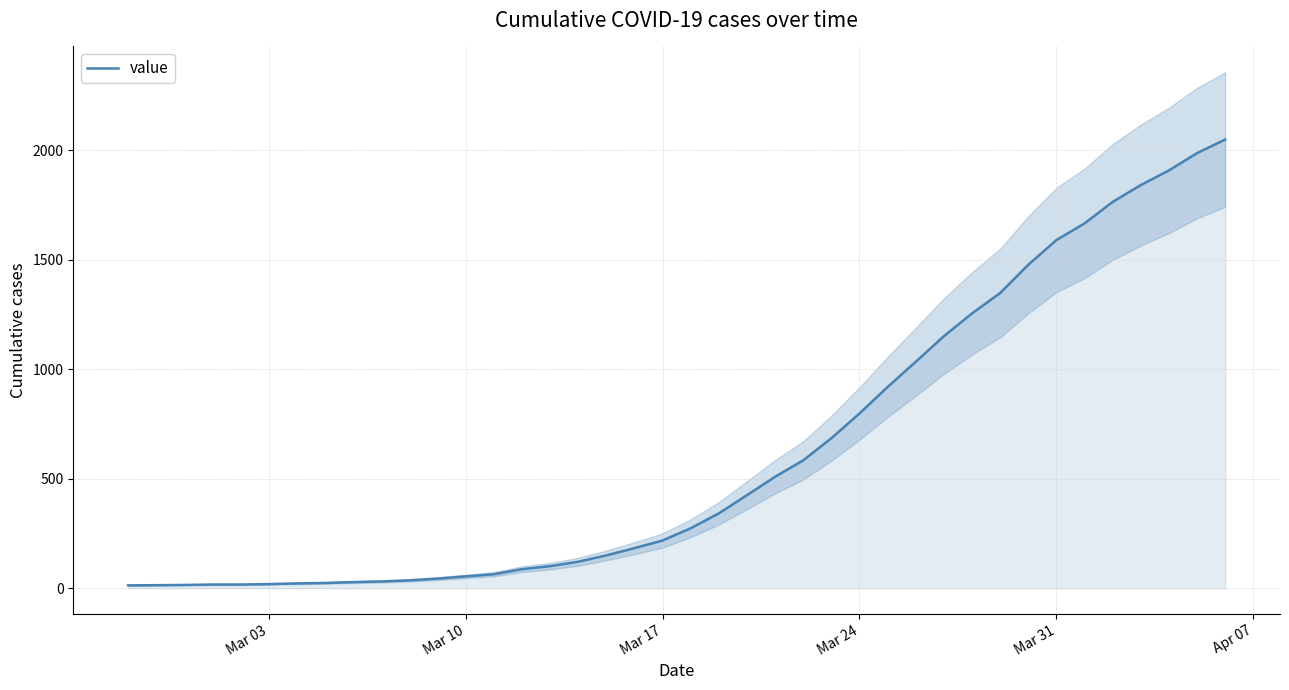

What is the difference between the second highest and second lowest values?

1973